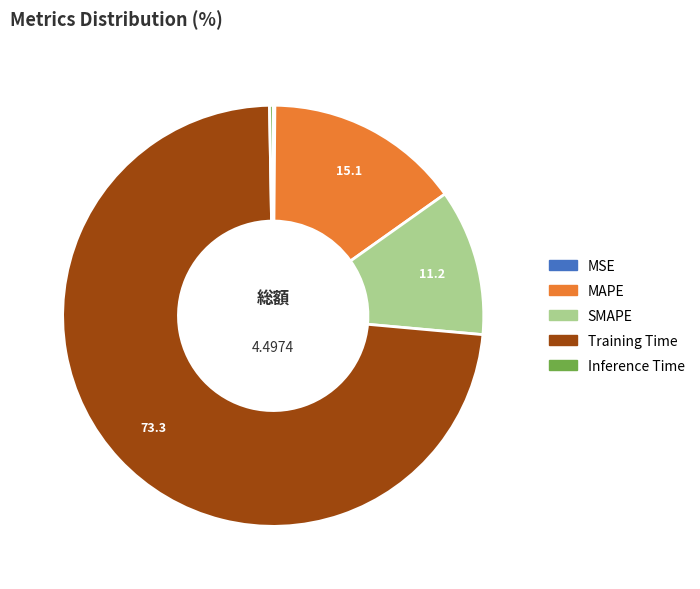

Is Training Time the majority of the pie?

Yes